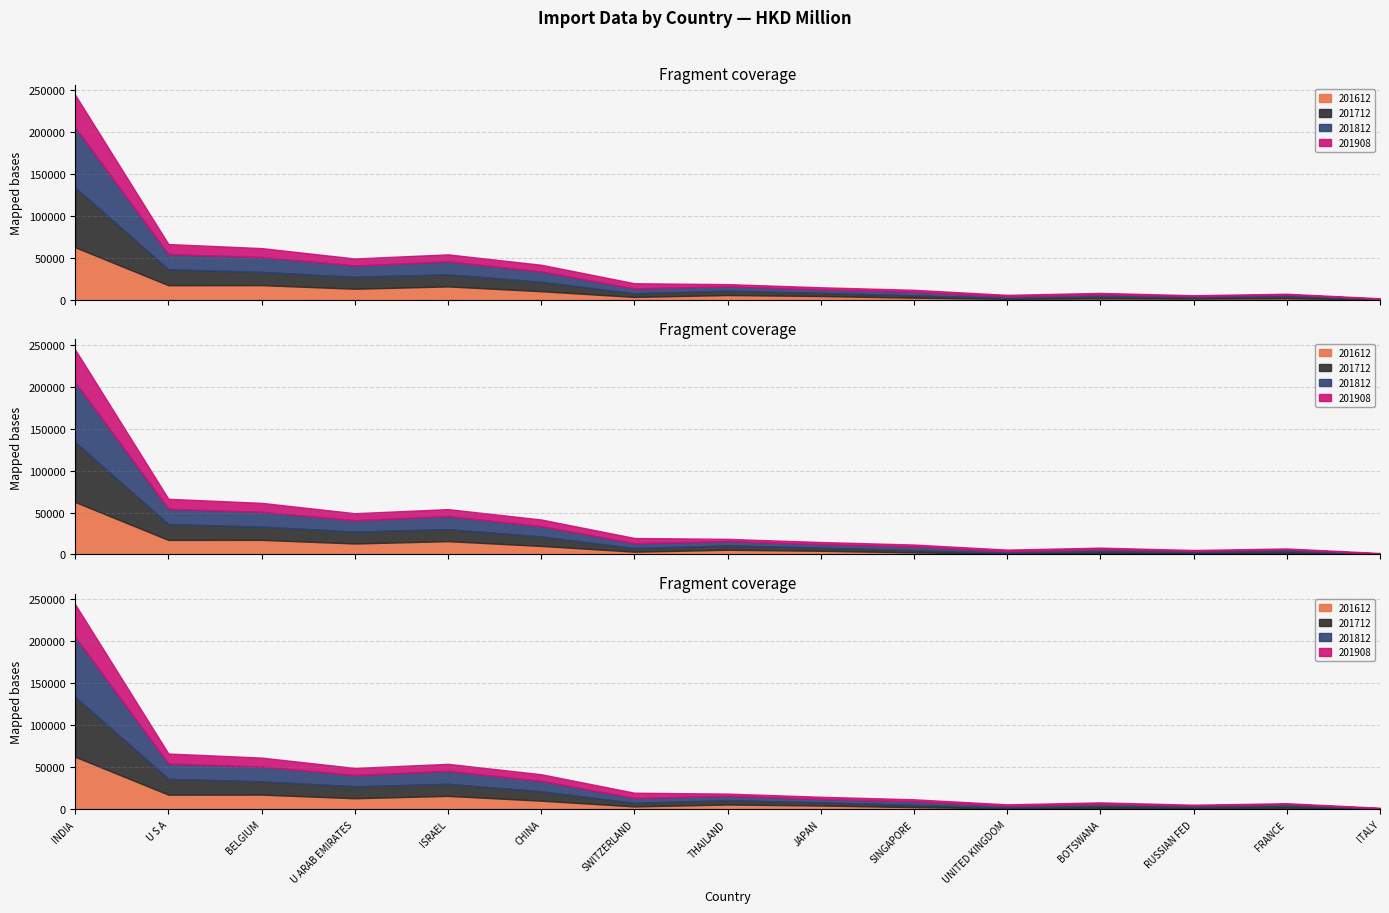

Does the chart have visible grid lines?

Yes